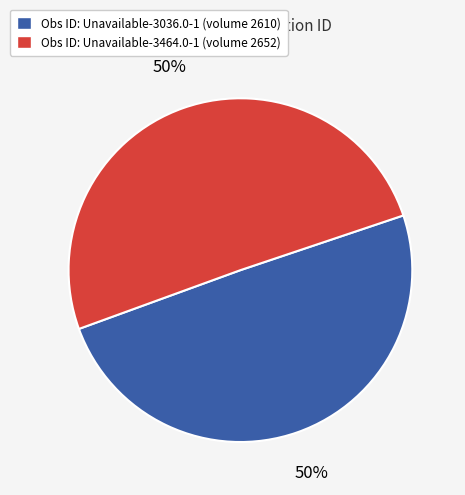

To the nearest percent, what is the combined percentage of Obs ID: Unavailable-3036.0-1 (volume 2610) and Obs ID: Unavailable-3464.0-1 (volume 2652)?

100%